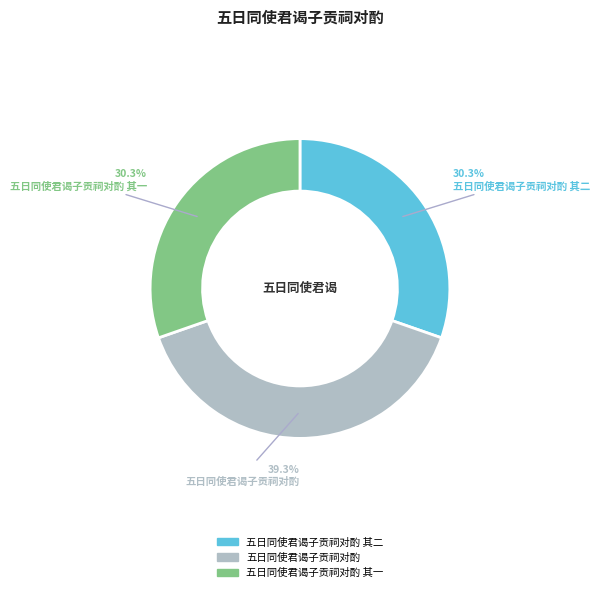

To the nearest percent, what is the difference between the largest and smallest slice percentages?

9%